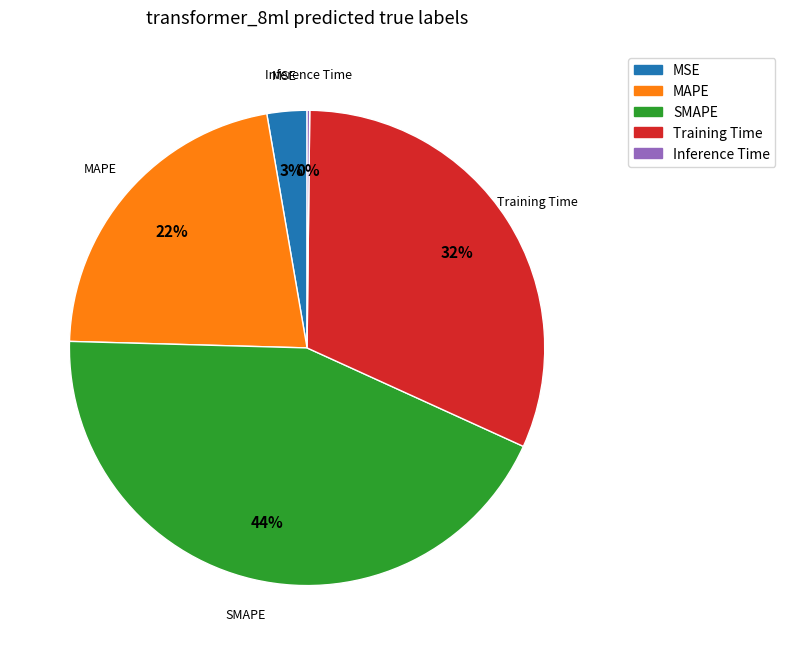

Between MAPE and SMAPE, which is larger?

SMAPE